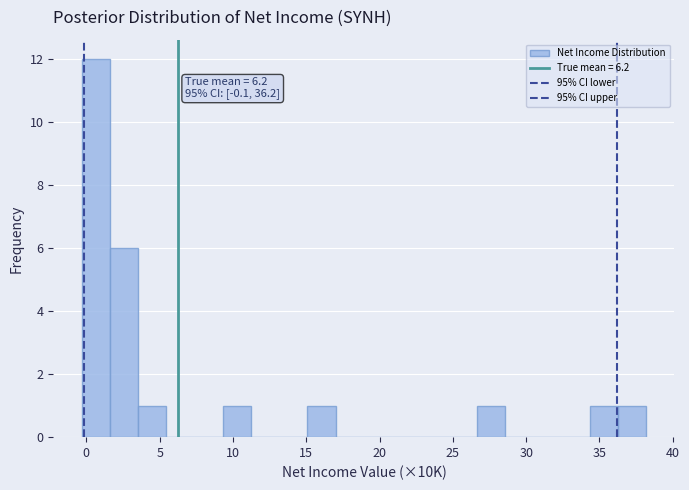

Read against the x-axis, roughly where is the centre of the tallest bar?

0.5